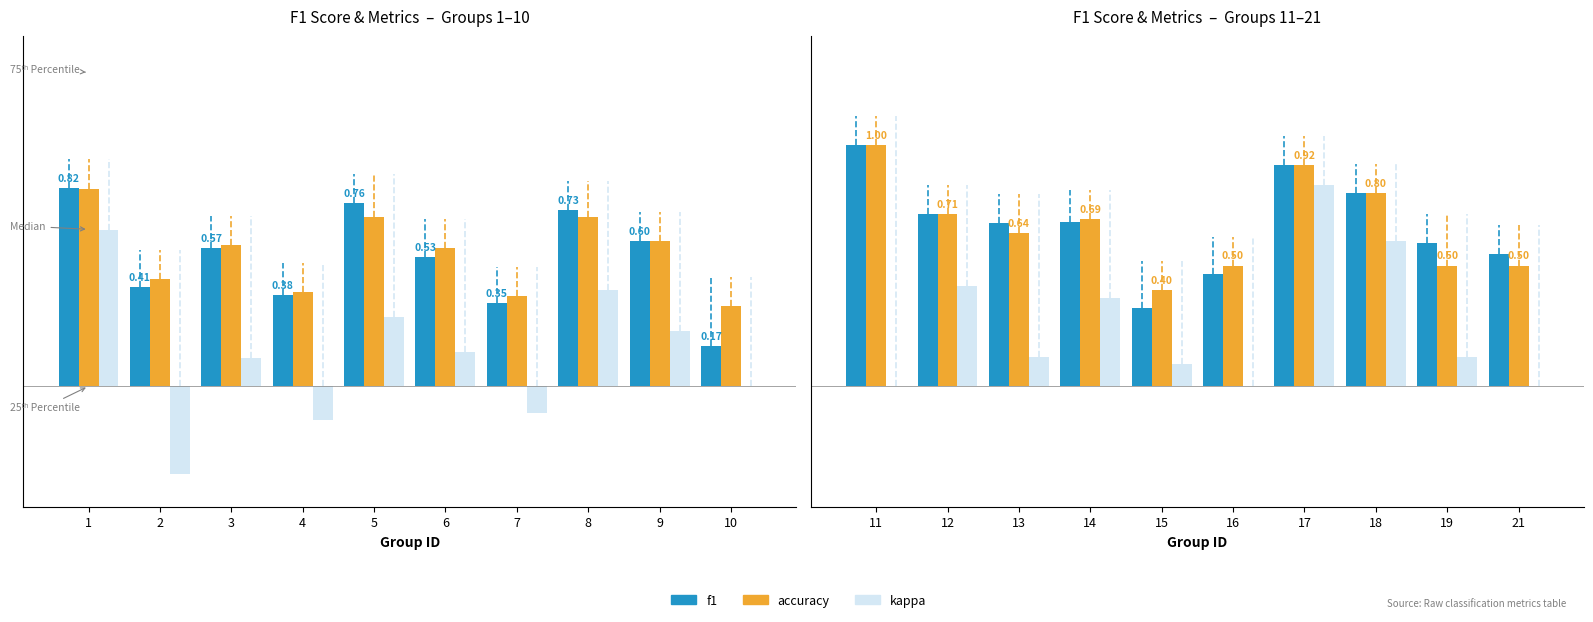

Is it true that accuracy equals 0.6 at 15?

False